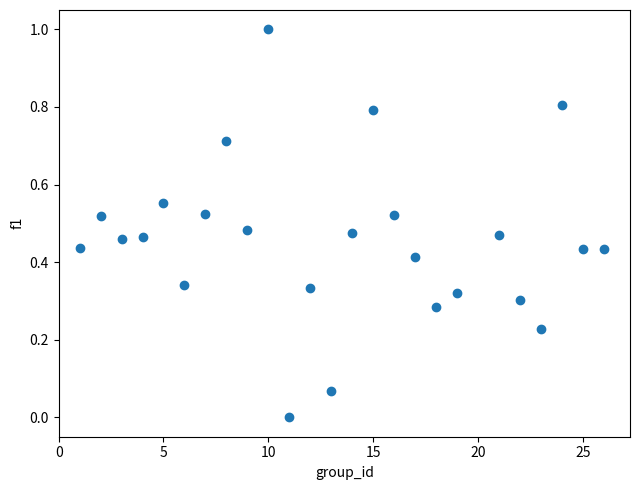

What is the range of Y values (max minus min)?

1.0